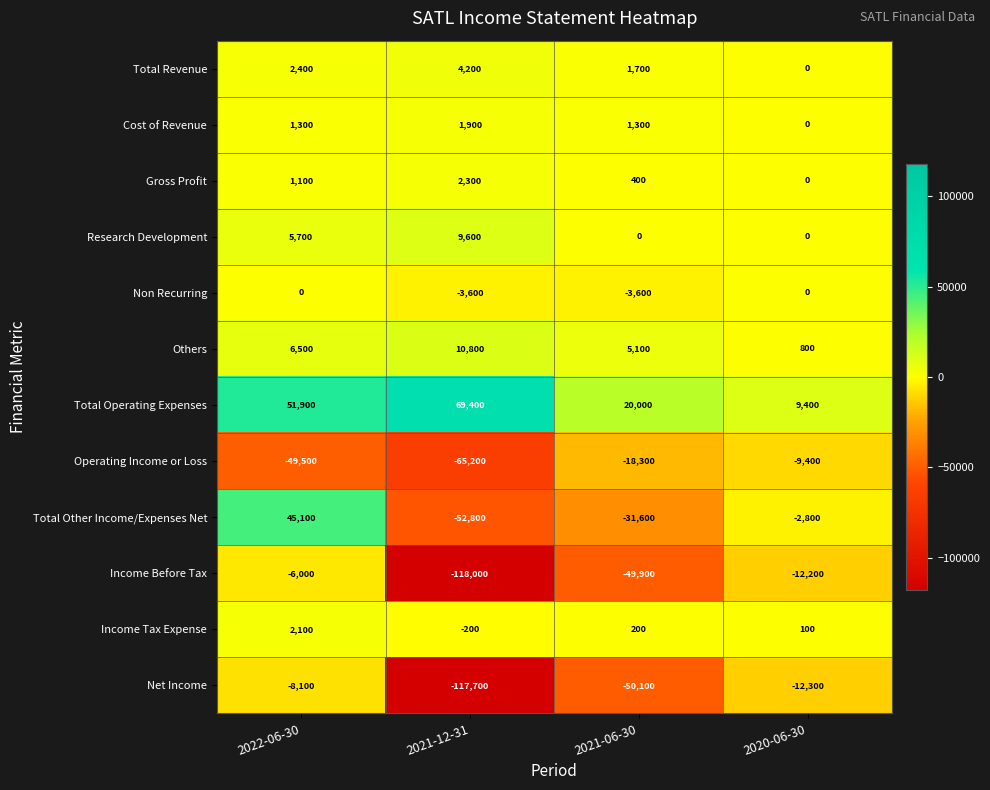

At which category is the sum across all series the highest?

2022-06-30